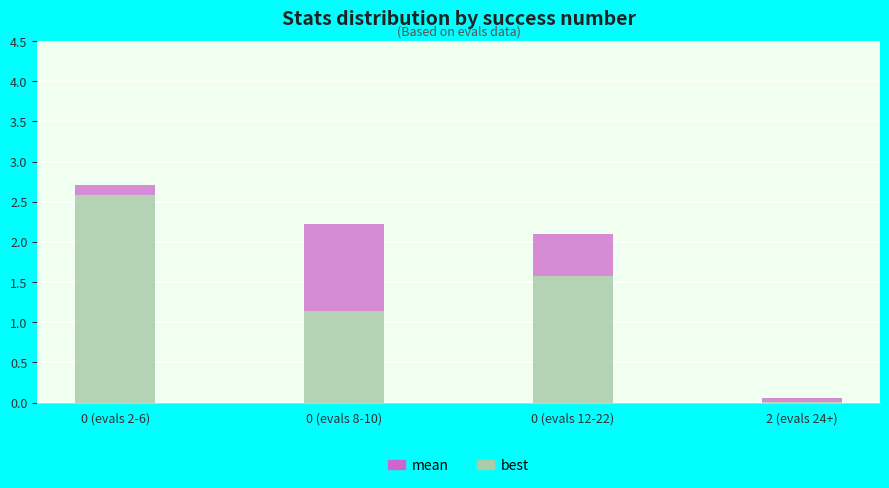

The value of best at 0 (evals 8-10) is 0.3. True or false?

False